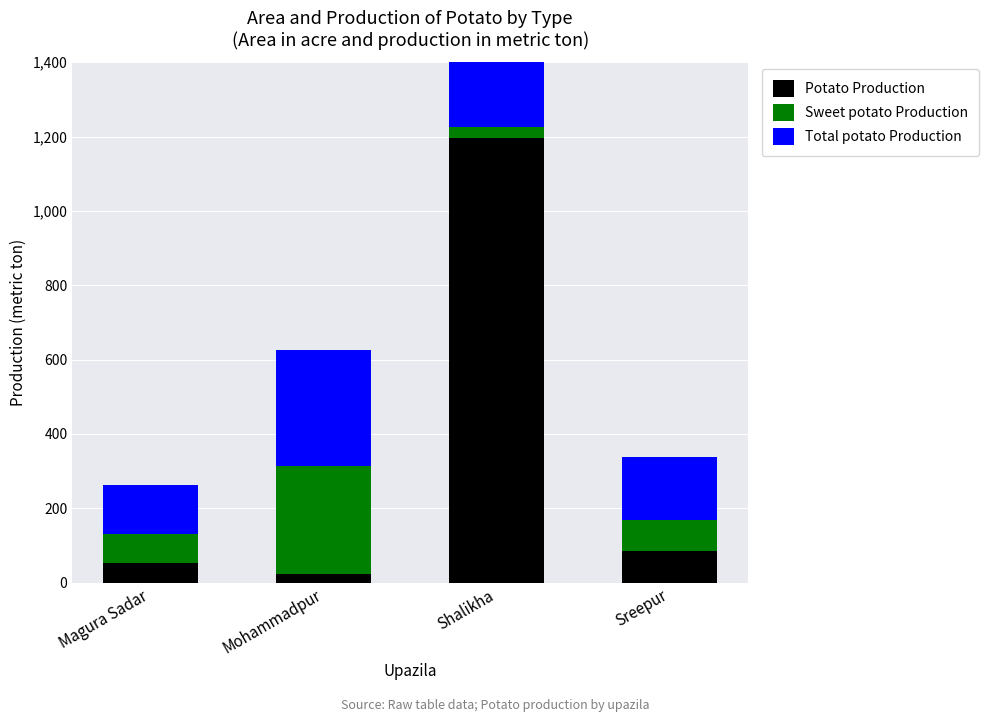

The value of Sweet potato Production at Shalikha is 16. True or false?

False